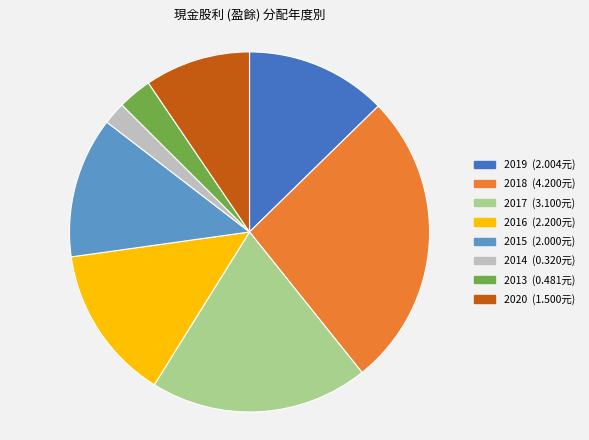

What is the largest slice in the pie chart?

2018